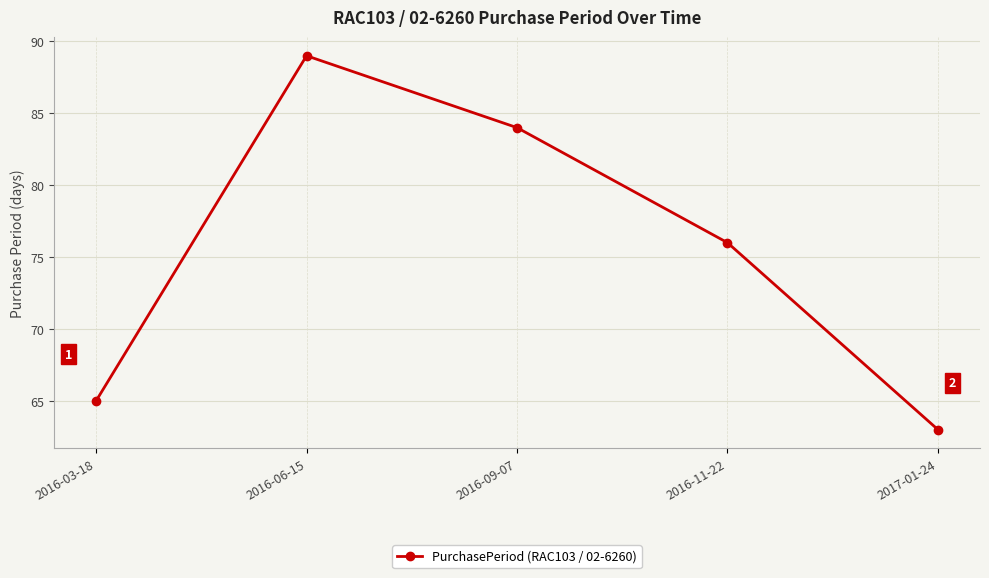

How many categories are shown in the chart?

5